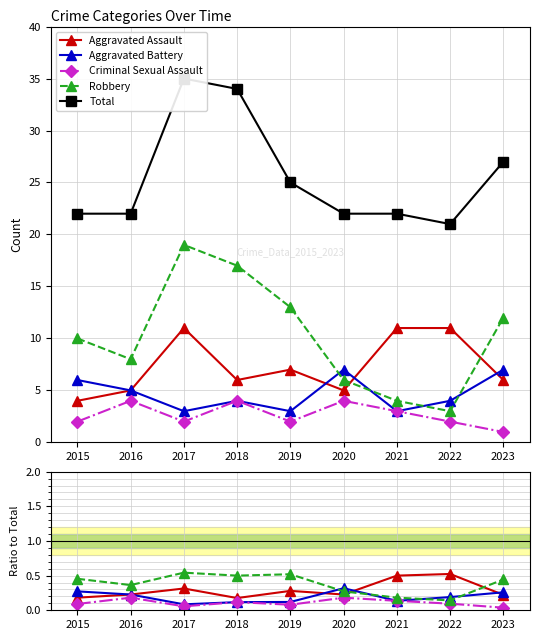

Rank the series at 2023 from lowest to highest value.

Criminal Sexual Assault, Aggravated Assault, Aggravated Battery, Robbery, Total